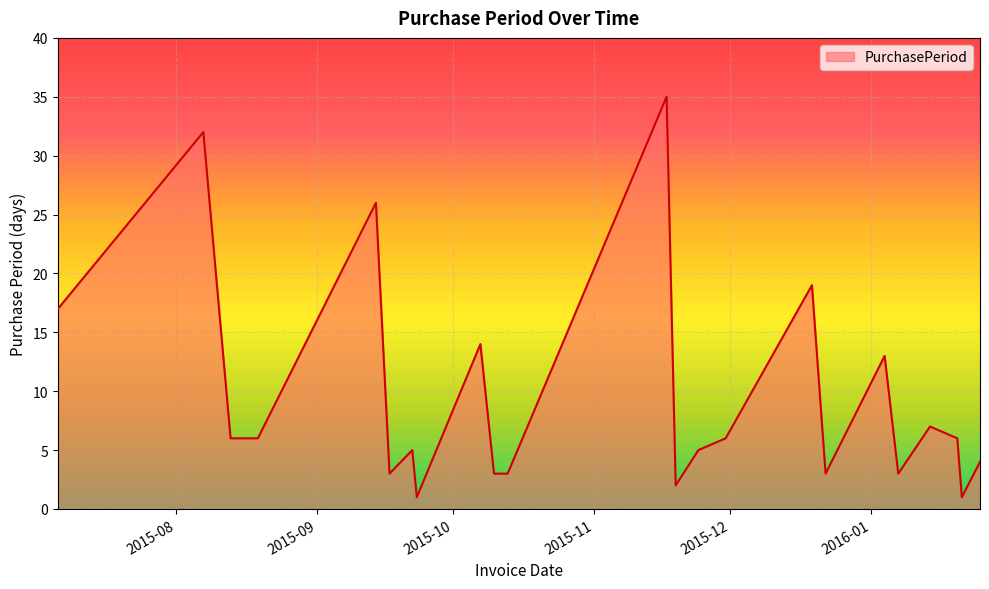

What is the maximum value shown in the chart?

35